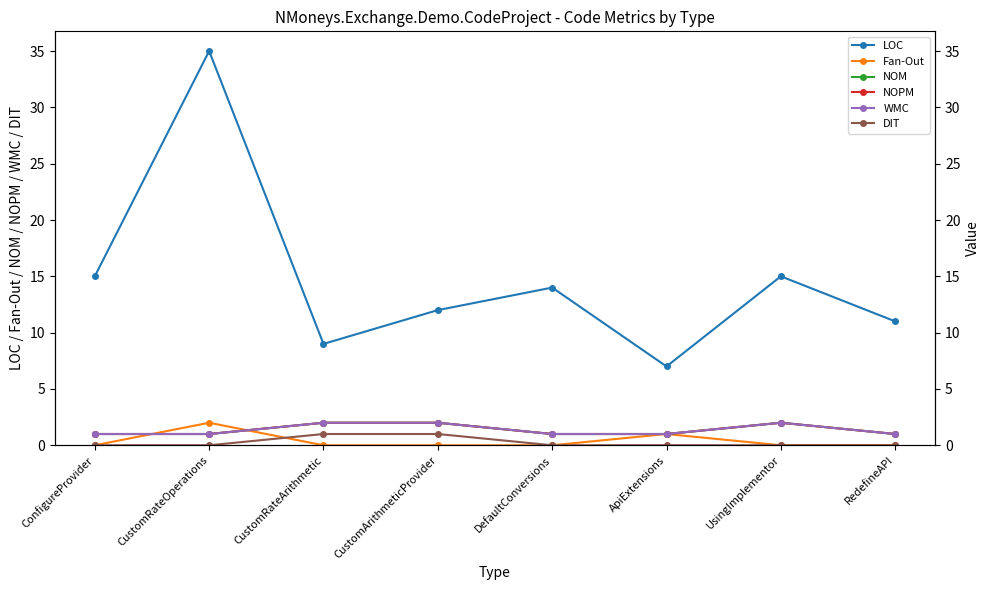

At which category does the chart reach its peak across all series?

CustomRateOperations